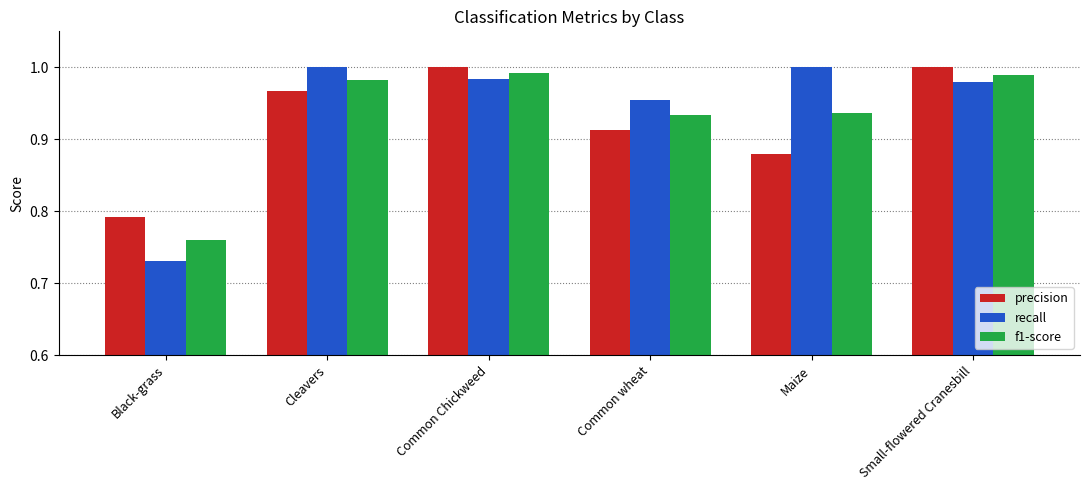

At how many categories does at least one series exceed 0?

6